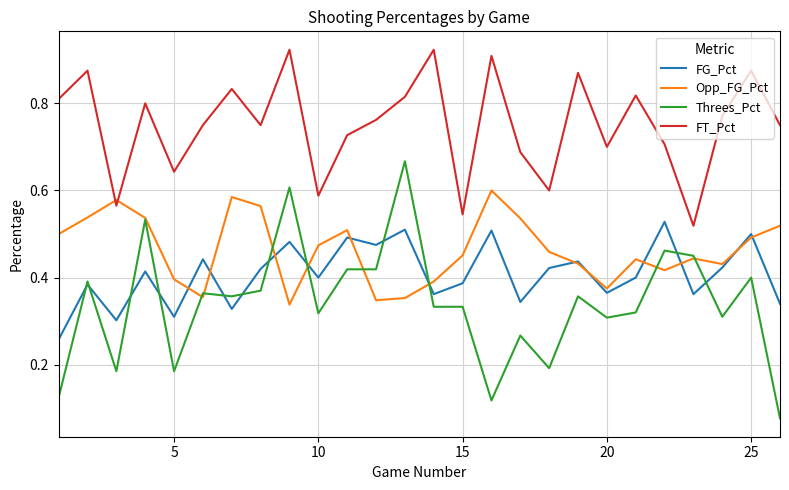

Which series has the widest spread of values?

Threes_Pct